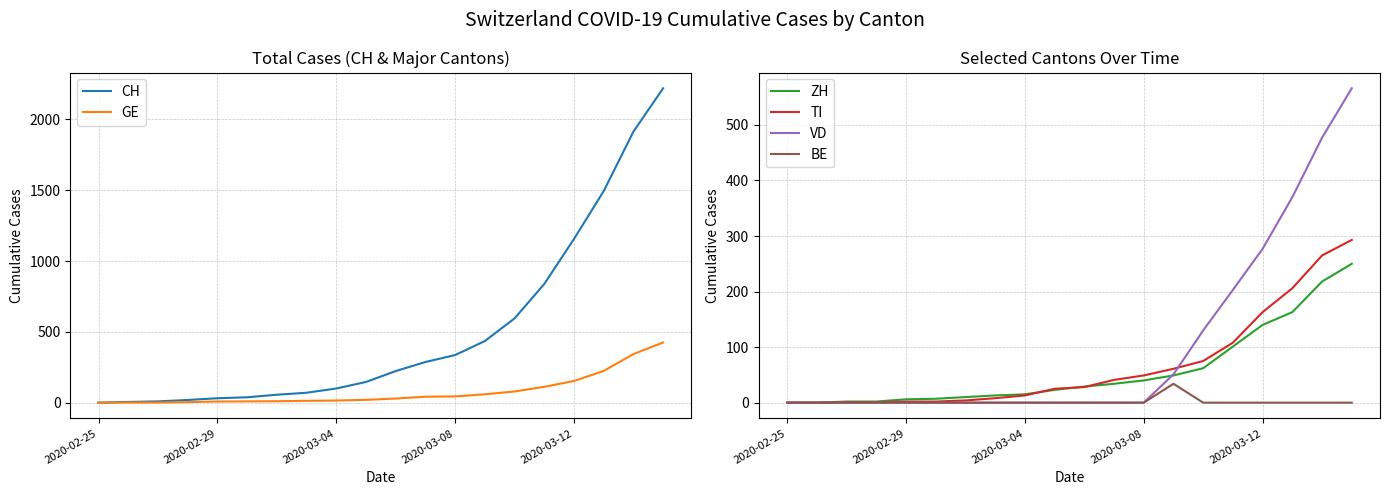

True or false: VD and CH intersect in this chart.

False